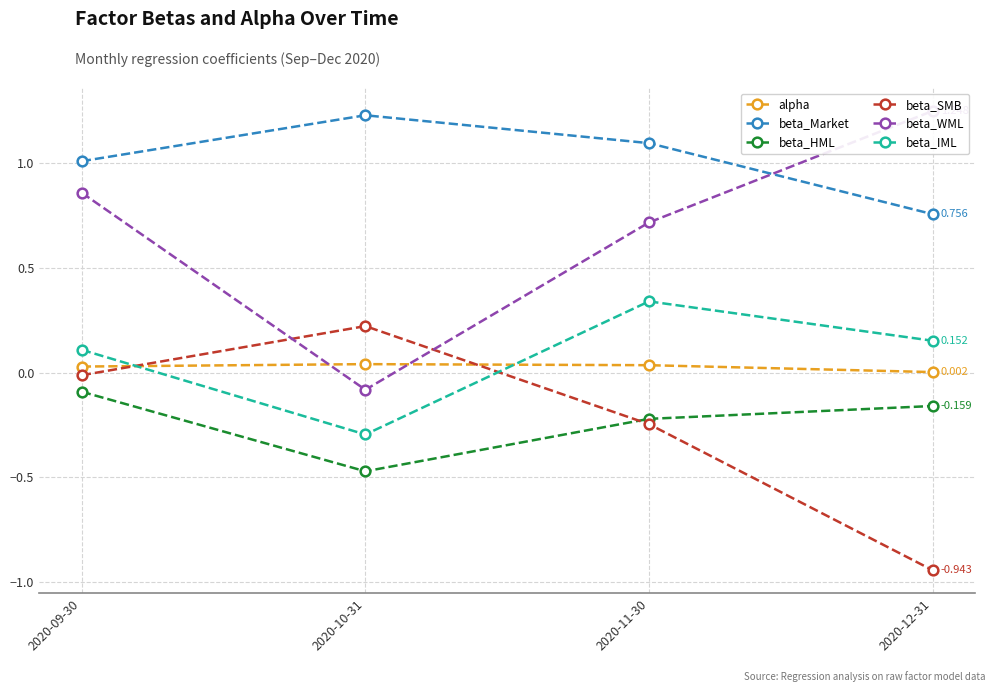

The value of alpha at 2020-12-31 is 0.0. True or false?

False